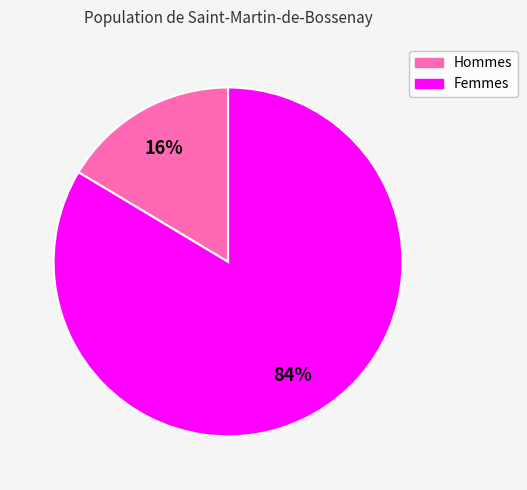

To the nearest percent, what is the average slice percentage?

50%